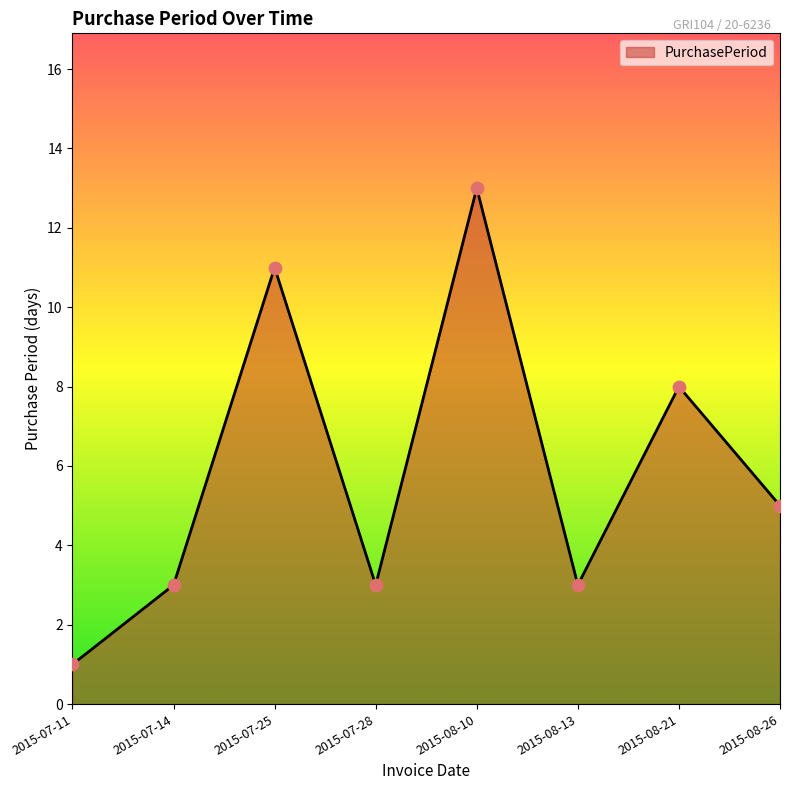

What is the change in value from 2015-07-14 to 2015-08-21?

+5